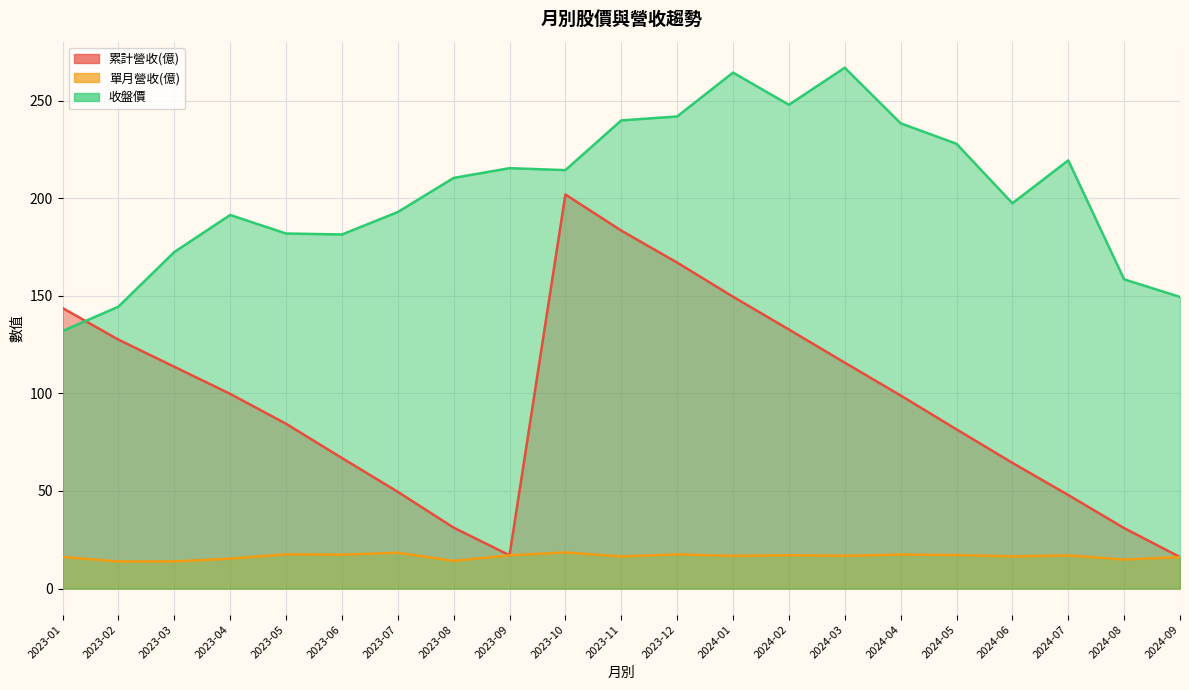

How many categories are shown in the chart?

21